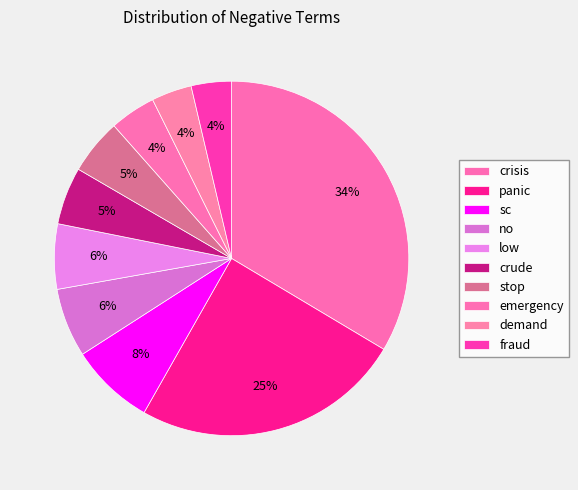

Count the number of slices in the pie.

10